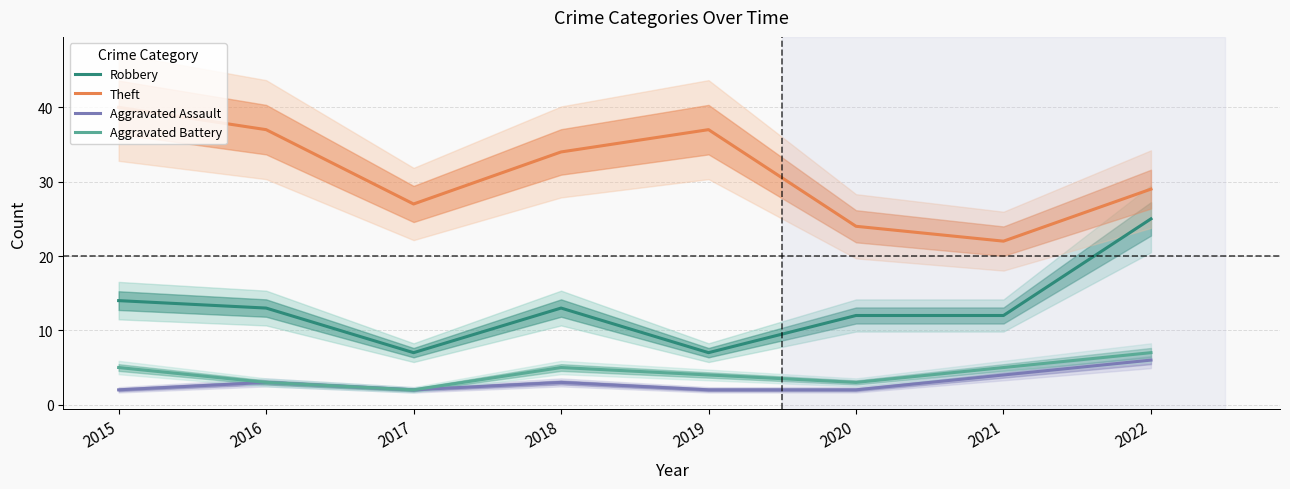

Reading right to left, list all the values displayed in this chart.

Robbery: 25	12	12	7	13	7	13	14
Theft: 29	22	24	37	34	27	37	40
Aggravated Assault: 6	4	2	2	3	2	3	2
Aggravated Battery: 7	5	3	4	5	2	3	5